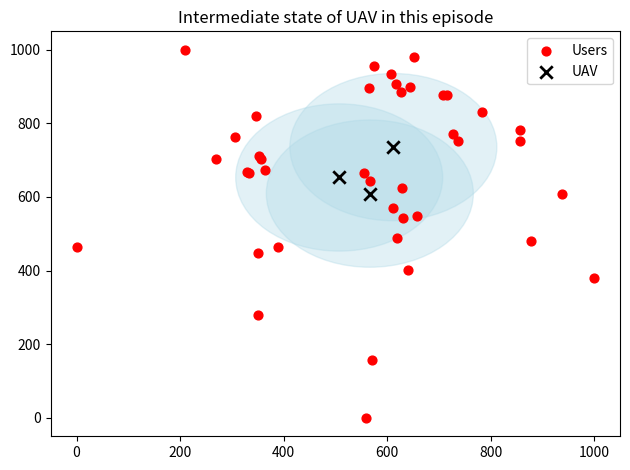

Which series contains the lowest Y value?

Users